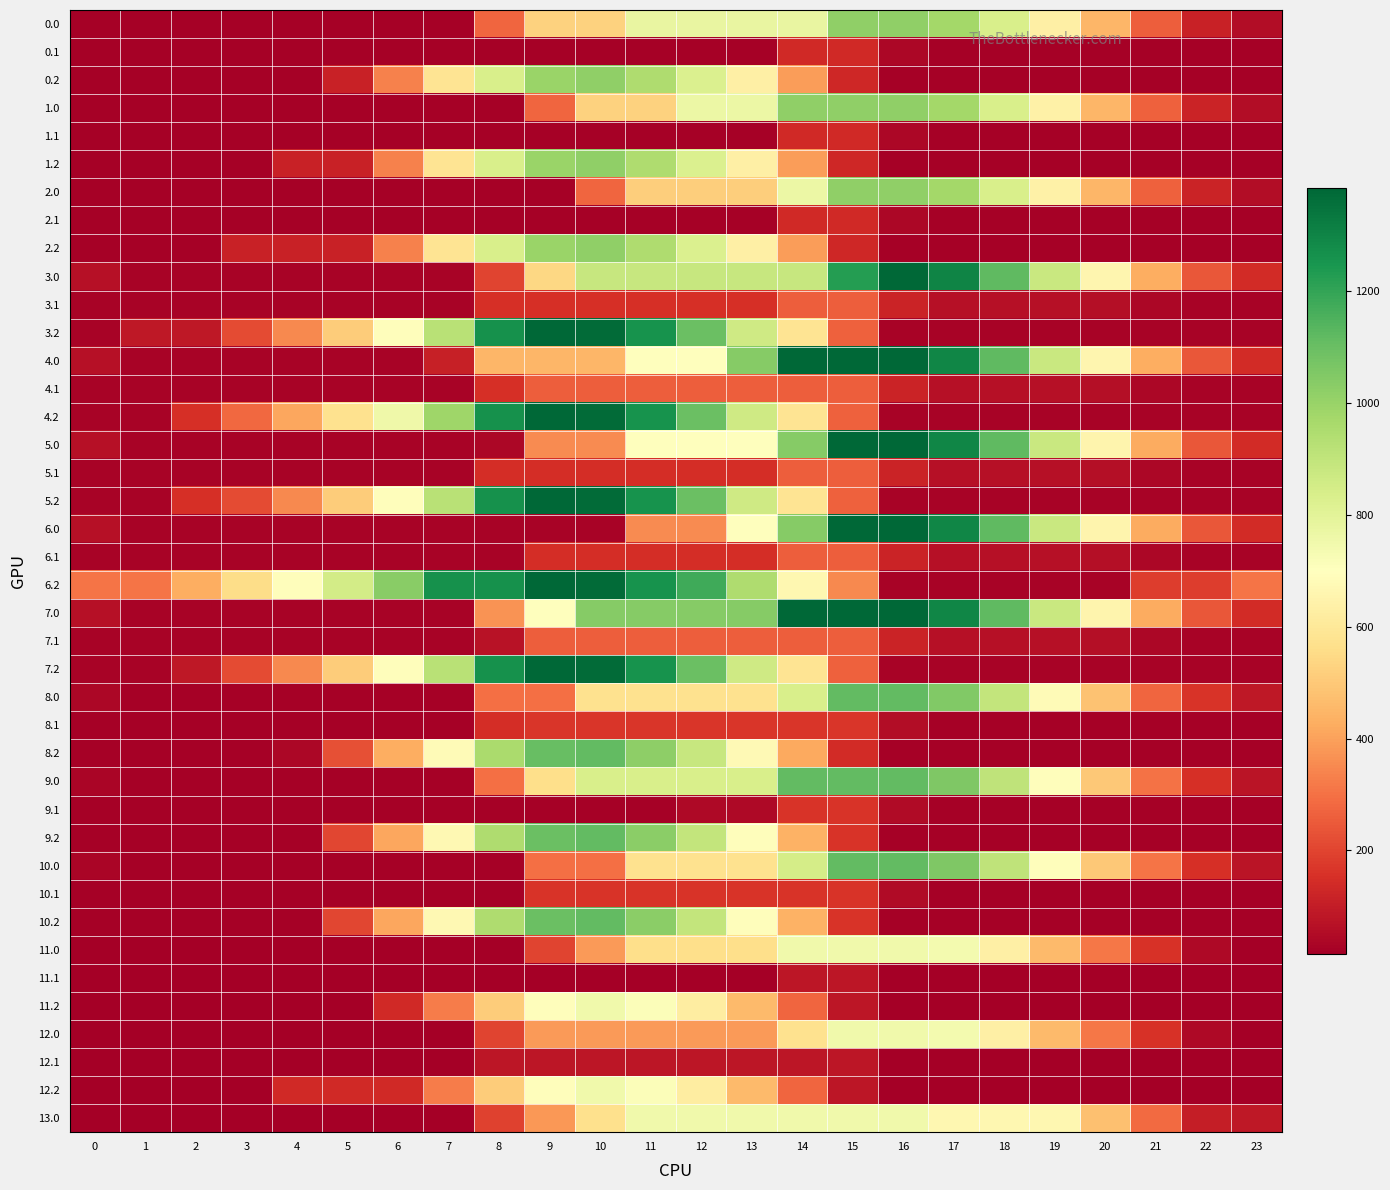

Reading left to right, list all the values displayed in this chart.

0.0: 0=20.9	1=20.4	2=20.4	3=20.4	4=20.4	5=20.4	6=20.4	7=20.4	8=272.9	9=525.3	10=525.3	11=777.8	12=777.8	13=777.8	14=777.8	15=1020.0	16=1020.0	17=973.7	18=834.6	19=632.4	20=449.7	21=258.4	22=113.7	23=54.2
0.1: 0=20.4	1=20.4	2=20.4	3=20.4	4=20.4	5=20.4	6=20.4	7=20.4	8=20.4	9=20.4	10=20.4	11=20.4	12=20.4	13=24.9	14=137.4	15=137.4	16=38.1	17=20.4	18=20.4	19=20.4	20=20.4	21=20.4	22=20.4	23=20.4
0.2: 0=20.4	1=20.4	2=20.4	3=20.4	4=20.4	5=113.0	6=331.0	7=583.5	8=835.9	9=994.8	10=1020.0	11=947.6	12=824.2	13=630.8	14=390.0	15=132.4	16=20.4	17=20.4	18=20.4	19=20.4	20=20.4	21=20.4	22=20.4	23=20.4
1.0: 0=20.9	1=20.4	2=20.4	3=20.4	4=20.4	5=20.4	6=20.4	7=20.4	8=20.4	9=272.9	10=525.3	11=525.3	12=767.5	13=767.5	14=1020.0	15=1020.0	16=1020.0	17=977.2	18=838.1	19=635.9	20=453.2	21=261.9	22=117.2	23=54.2
1.1: 0=20.4	1=20.4	2=20.4	3=20.4	4=20.4	5=20.4	6=20.4	7=20.4	8=20.4	9=20.4	10=20.4	11=20.4	12=20.4	13=24.9	14=137.4	15=137.4	16=38.1	17=20.4	18=20.4	19=20.4	20=20.4	21=20.4	22=20.4	23=20.4
1.2: 0=20.4	1=20.4	2=20.4	3=20.4	4=113.0	5=113.0	6=331.0	7=583.5	8=835.9	9=994.8	10=1020.0	11=947.6	12=824.2	13=630.8	14=390.0	15=132.4	16=20.4	17=20.4	18=20.4	19=20.4	20=20.4	21=20.4	22=20.4	23=20.4
2.0: 0=20.9	1=20.4	2=20.4	3=20.4	4=20.4	5=20.4	6=20.4	7=20.4	8=20.4	9=20.4	10=272.9	11=515.1	12=515.1	13=515.1	14=767.5	15=1020.0	16=1020.0	17=977.2	18=838.1	19=635.9	20=453.2	21=261.9	22=117.2	23=54.2
2.1: 0=20.4	1=20.4	2=20.4	3=20.4	4=20.4	5=20.4	6=20.4	7=20.4	8=20.4	9=20.4	10=20.4	11=20.4	12=20.4	13=24.9	14=137.4	15=137.4	16=38.1	17=20.4	18=20.4	19=20.4	20=20.4	21=20.4	22=20.4	23=20.4
2.2: 0=20.4	1=20.4	2=20.4	3=113.0	4=113.0	5=113.0	6=331.0	7=583.5	8=835.9	9=994.8	10=1020.0	11=947.6	12=824.2	13=630.8	14=390.0	15=132.4	16=20.4	17=20.4	18=20.4	19=20.4	20=20.4	21=20.4	22=20.4	23=20.4
3.0: 0=67.9	1=28.0	2=27.7	3=27.7	4=27.7	5=27.7	6=27.7	7=27.7	8=198.8	9=541.4	10=883.9	11=883.9	12=883.9	13=883.9	14=883.9	15=1226.5	16=1384.0	17=1299.9	18=1121.5	19=879.8	20=657.8	21=427.1	22=243.0	23=140.6
3.1: 0=27.7	1=27.7	2=27.7	3=27.7	4=27.7	5=27.7	6=27.7	7=27.7	8=151.6	9=151.6	10=151.6	11=151.6	12=151.6	13=151.6	14=260.6	15=260.6	16=121.9	17=64.8	18=64.8	19=64.8	20=60.2	21=37.6	22=27.7	23=27.7
3.2: 0=27.7	1=85.4	2=85.4	3=213.2	4=347.4	5=510.7	6=690.2	7=921.2	8=1263.7	9=1384.0	10=1370.3	11=1258.6	12=1095.8	13=863.0	14=582.7	15=263.7	16=27.7	17=27.7	18=27.7	19=27.7	20=27.7	21=27.7	22=27.7	23=27.7
4.0: 0=67.9	1=28.0	2=27.7	3=27.7	4=27.7	5=27.7	6=27.7	7=107.4	8=449.9	9=449.9	10=449.9	11=698.9	12=698.9	13=1041.5	14=1384.0	15=1384.0	16=1384.0	17=1298.3	18=1119.8	19=878.2	20=657.8	21=427.1	22=243.0	23=140.6
4.1: 0=27.7	1=27.7	2=27.7	3=27.7	4=27.7	5=27.7	6=27.7	7=27.7	8=151.6	9=260.6	10=260.6	11=260.6	12=260.6	13=260.6	14=260.6	15=260.6	16=121.9	17=64.8	18=64.8	19=64.8	20=60.2	21=37.6	22=27.7	23=27.7
4.2: 0=27.7	1=27.7	2=150.9	3=278.6	4=412.9	5=576.2	6=755.6	7=986.6	8=1263.7	9=1384.0	10=1370.3	11=1258.6	12=1095.8	13=863.0	14=582.7	15=263.7	16=27.7	17=27.7	18=27.7	19=27.7	20=27.7	21=27.7	22=27.7	23=27.7
5.0: 0=67.9	1=28.0	2=27.7	3=27.7	4=27.7	5=27.7	6=27.7	7=27.7	8=41.3	9=356.4	10=356.4	11=698.9	12=698.9	13=698.9	14=1041.5	15=1384.0	16=1384.0	17=1298.3	18=1119.8	19=878.2	20=656.1	21=425.4	22=241.3	23=140.6
5.1: 0=27.7	1=27.7	2=27.7	3=27.7	4=27.7	5=27.7	6=27.7	7=27.7	8=148.1	9=148.1	10=148.1	11=148.1	12=148.1	13=148.1	14=260.6	15=260.6	16=121.9	17=64.8	18=64.8	19=64.8	20=60.2	21=37.6	22=27.7	23=27.7
5.2: 0=27.7	1=27.7	2=150.9	3=213.2	4=347.4	5=510.7	6=690.2	7=921.2	8=1263.7	9=1384.0	10=1370.3	11=1258.6	12=1095.8	13=863.0	14=582.7	15=263.7	16=27.7	17=27.7	18=27.7	19=27.7	20=27.7	21=27.7	22=27.7	23=27.7
6.0: 0=67.6	1=27.7	2=27.7	3=27.7	4=27.7	5=27.7	6=27.7	7=27.7	8=27.7	9=27.7	10=27.7	11=356.4	12=356.4	13=698.9	14=1041.5	15=1384.0	16=1384.0	17=1298.3	18=1119.8	19=878.2	20=656.1	21=426.7	22=242.6	23=140.3
6.1: 0=27.7	1=27.7	2=27.7	3=27.7	4=27.7	5=27.7	6=27.7	7=27.7	8=27.7	9=148.1	10=148.1	11=148.1	12=148.1	13=148.1	14=260.6	15=260.6	16=121.9	17=64.8	18=64.8	19=64.8	20=60.2	21=37.6	22=27.7	23=27.7
6.2: 0=304.8	1=304.8	2=428.0	3=555.7	4=690.0	5=853.3	6=1032.7	7=1263.7	8=1263.7	9=1384.0	10=1370.3	11=1258.6	12=1179.5	13=946.8	14=666.5	15=347.5	16=27.7	17=27.7	18=27.7	19=27.7	20=27.7	21=183.5	22=183.5	23=304.8
7.0: 0=66.3	1=28.0	2=27.7	3=27.7	4=27.7	5=27.7	6=27.7	7=27.7	8=370.2	9=698.9	10=1041.5	11=1041.5	12=1041.5	13=1041.5	14=1384.0	15=1384.0	16=1384.0	17=1298.3	18=1119.8	19=878.2	20=656.1	21=425.4	22=241.3	23=139.0
7.1: 0=27.7	1=27.7	2=27.7	3=27.7	4=27.7	5=27.7	6=27.7	7=27.7	8=71.4	9=260.6	10=260.6	11=260.6	12=260.6	13=260.6	14=260.6	15=260.6	16=121.9	17=64.8	18=64.8	19=64.8	20=60.2	21=37.6	22=27.7	23=27.7
7.2: 0=27.7	1=27.7	2=85.4	3=213.2	4=347.4	5=510.7	6=690.2	7=921.2	8=1263.7	9=1384.0	10=1370.3	11=1258.6	12=1095.8	13=863.0	14=582.7	15=263.7	16=27.7	17=27.7	18=27.7	19=27.7	20=27.7	21=27.7	22=27.7	23=27.7
8.0: 0=37.9	1=22.2	2=22.2	3=22.2	4=22.2	5=22.2	6=22.2	7=22.2	8=297.5	9=297.5	10=572.7	11=572.7	12=572.7	13=572.7	14=836.8	15=1112.0	16=1112.0	17=1050.5	18=896.3	19=678.9	20=481.1	21=274.7	22=164.5	23=86.4
8.1: 0=22.2	1=22.2	2=22.2	3=22.2	4=22.2	5=22.2	6=22.2	7=22.2	8=146.2	9=169.6	10=169.6	11=169.6	12=169.6	13=169.6	14=169.6	15=169.6	16=55.1	17=22.2	18=22.2	19=22.2	20=22.2	21=22.2	22=22.2	23=22.2
8.2: 0=22.2	1=22.2	2=22.2	3=22.2	4=37.4	5=224.4	6=427.6	7=682.4	8=957.6	9=1101.7	10=1112.0	11=1024.5	12=885.9	13=677.4	14=421.4	15=140.6	16=22.2	17=22.2	18=22.2	19=22.2	20=22.2	21=22.2	22=22.2	23=22.2
9.0: 0=32.8	1=22.2	2=22.2	3=22.2	4=22.2	5=22.2	6=22.2	7=22.2	8=297.5	9=561.6	10=836.8	11=836.8	12=836.8	13=836.8	14=1112.0	15=1112.0	16=1112.0	17=1055.6	18=906.4	19=694.1	20=501.3	21=299.9	22=149.3	23=76.3
9.1: 0=22.2	1=22.2	2=22.2	3=22.2	4=22.2	5=22.2	6=22.2	7=22.2	8=22.2	9=22.2	10=22.2	11=22.2	12=46.9	13=46.9	14=159.4	15=159.4	16=50.1	17=22.2	18=22.2	19=22.2	20=22.2	21=22.2	22=22.2	23=22.2
9.2: 0=22.2	1=22.2	2=22.2	3=22.2	4=22.2	5=204.6	6=412.8	7=672.5	8=947.7	9=1096.7	10=1112.0	11=1029.5	12=896.0	13=692.5	14=441.6	15=160.8	16=22.2	17=22.2	18=22.2	19=22.2	20=22.2	21=22.2	22=22.2	23=22.2
10.0: 0=32.8	1=22.2	2=22.2	3=22.2	4=22.2	5=22.2	6=22.2	7=22.2	8=22.2	9=297.5	10=297.5	11=572.7	12=572.7	13=572.7	14=847.9	15=1112.0	16=1112.0	17=1055.6	18=906.4	19=694.1	20=501.3	21=304.1	22=149.3	23=76.3
10.1: 0=22.2	1=22.2	2=22.2	3=22.2	4=22.2	5=22.2	6=22.2	7=22.2	8=22.2	9=159.4	10=159.4	11=159.4	12=159.4	13=159.4	14=159.4	15=159.4	16=50.1	17=22.2	18=22.2	19=22.2	20=22.2	21=22.2	22=22.2	23=22.2
10.2: 0=22.2	1=22.2	2=22.2	3=22.2	4=22.2	5=204.6	6=412.8	7=672.5	8=947.7	9=1096.7	10=1112.0	11=1029.5	12=896.0	13=692.5	14=441.6	15=160.8	16=22.2	17=22.2	18=22.2	19=22.2	20=22.2	21=22.2	22=22.2	23=22.2
11.0: 0=15.0	1=15.0	2=15.0	3=15.0	4=15.0	5=15.0	6=15.0	7=15.0	8=15.0	9=201.2	10=387.3	11=564.8	12=564.8	13=564.8	14=751.0	15=751.0	16=751.0	17=738.0	18=632.3	19=463.3	20=314.0	21=156.0	22=44.7	23=15.0
11.1: 0=15.0	1=15.0	2=15.0	3=15.0	4=15.0	5=15.0	6=15.0	7=15.0	8=15.0	9=15.0	10=15.0	11=15.0	12=15.0	13=15.0	14=81.0	15=81.0	16=15.0	17=15.0	18=15.0	19=15.0	20=15.0	21=15.0	22=15.0	23=15.0
11.2: 0=15.0	1=15.0	2=15.0	3=15.0	4=15.0	5=15.0	6=135.8	7=321.9	8=508.0	9=694.1	10=752.0	11=713.0	12=622.9	13=462.8	14=272.9	15=83.0	16=15.0	17=15.0	18=15.0	19=15.0	20=15.0	21=15.0	22=15.0	23=15.0
12.0: 0=15.0	1=15.0	2=15.0	3=15.0	4=15.0	5=15.0	6=15.0	7=15.0	8=201.2	9=387.3	10=387.3	11=387.3	12=387.3	13=387.3	14=573.4	15=751.0	16=751.0	17=738.0	18=632.3	19=463.3	20=314.0	21=156.0	22=44.7	23=15.0
12.1: 0=15.0	1=15.0	2=15.0	3=15.0	4=15.0	5=15.0	6=15.0	7=15.0	8=81.0	9=81.0	10=81.0	11=81.0	12=81.0	13=81.0	14=81.0	15=81.0	16=15.0	17=15.0	18=15.0	19=15.0	20=15.0	21=15.0	22=15.0	23=15.0
12.2: 0=15.0	1=15.0	2=15.0	3=15.0	4=135.8	5=135.8	6=135.8	7=321.9	8=508.0	9=694.1	10=752.0	11=713.0	12=622.9	13=462.8	14=272.9	15=83.0	16=15.0	17=15.0	18=15.0	19=15.0	20=15.0	21=15.0	22=15.0	23=15.0
13.0: 0=15.4	1=15.4	2=15.0	3=15.0	4=15.0	5=15.0	6=15.0	7=15.0	8=193.6	9=379.8	10=565.9	11=752.0	12=752.0	13=752.0	14=752.0	15=752.0	16=752.0	17=666.3	18=666.3	19=666.3	20=476.4	21=286.5	22=102.4	23=88.1